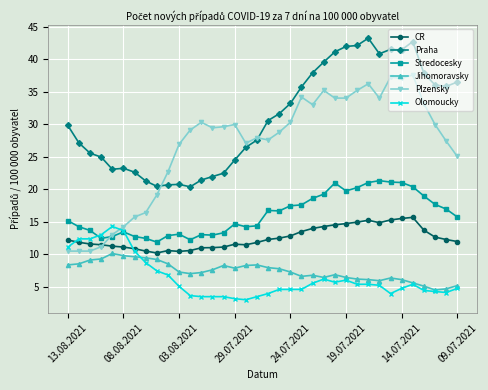

Rank the series by their maximum value, from highest to lowest.

Praha, Plzensky, Stredocesky, CR, Olomoucky, Jihomoravsky